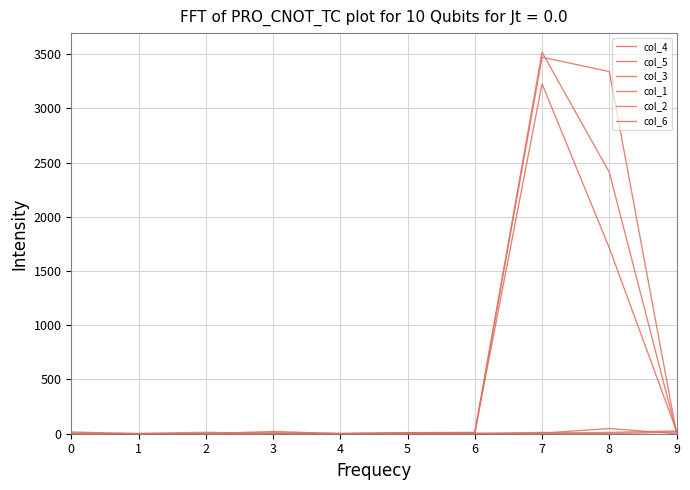

At which category does col_4 reach its first local peak?

3